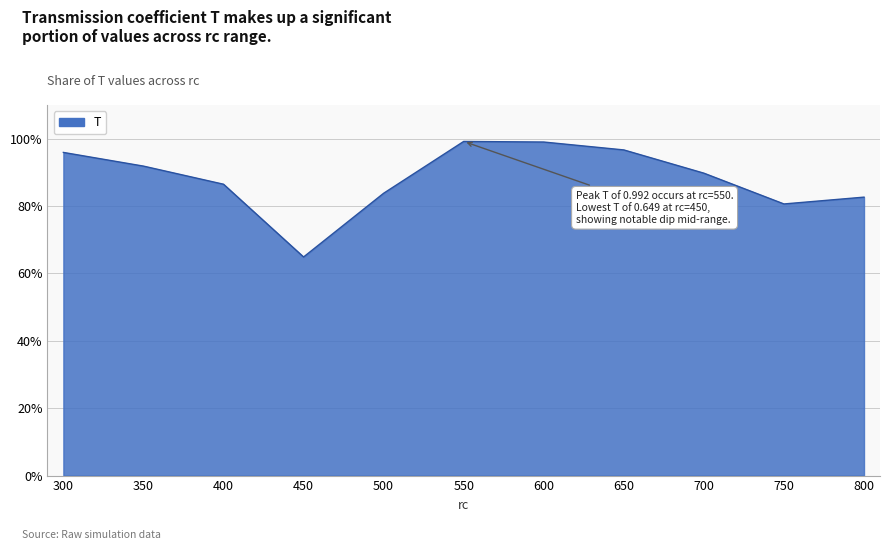

Is this an area chart (filled region under the line)?

Yes